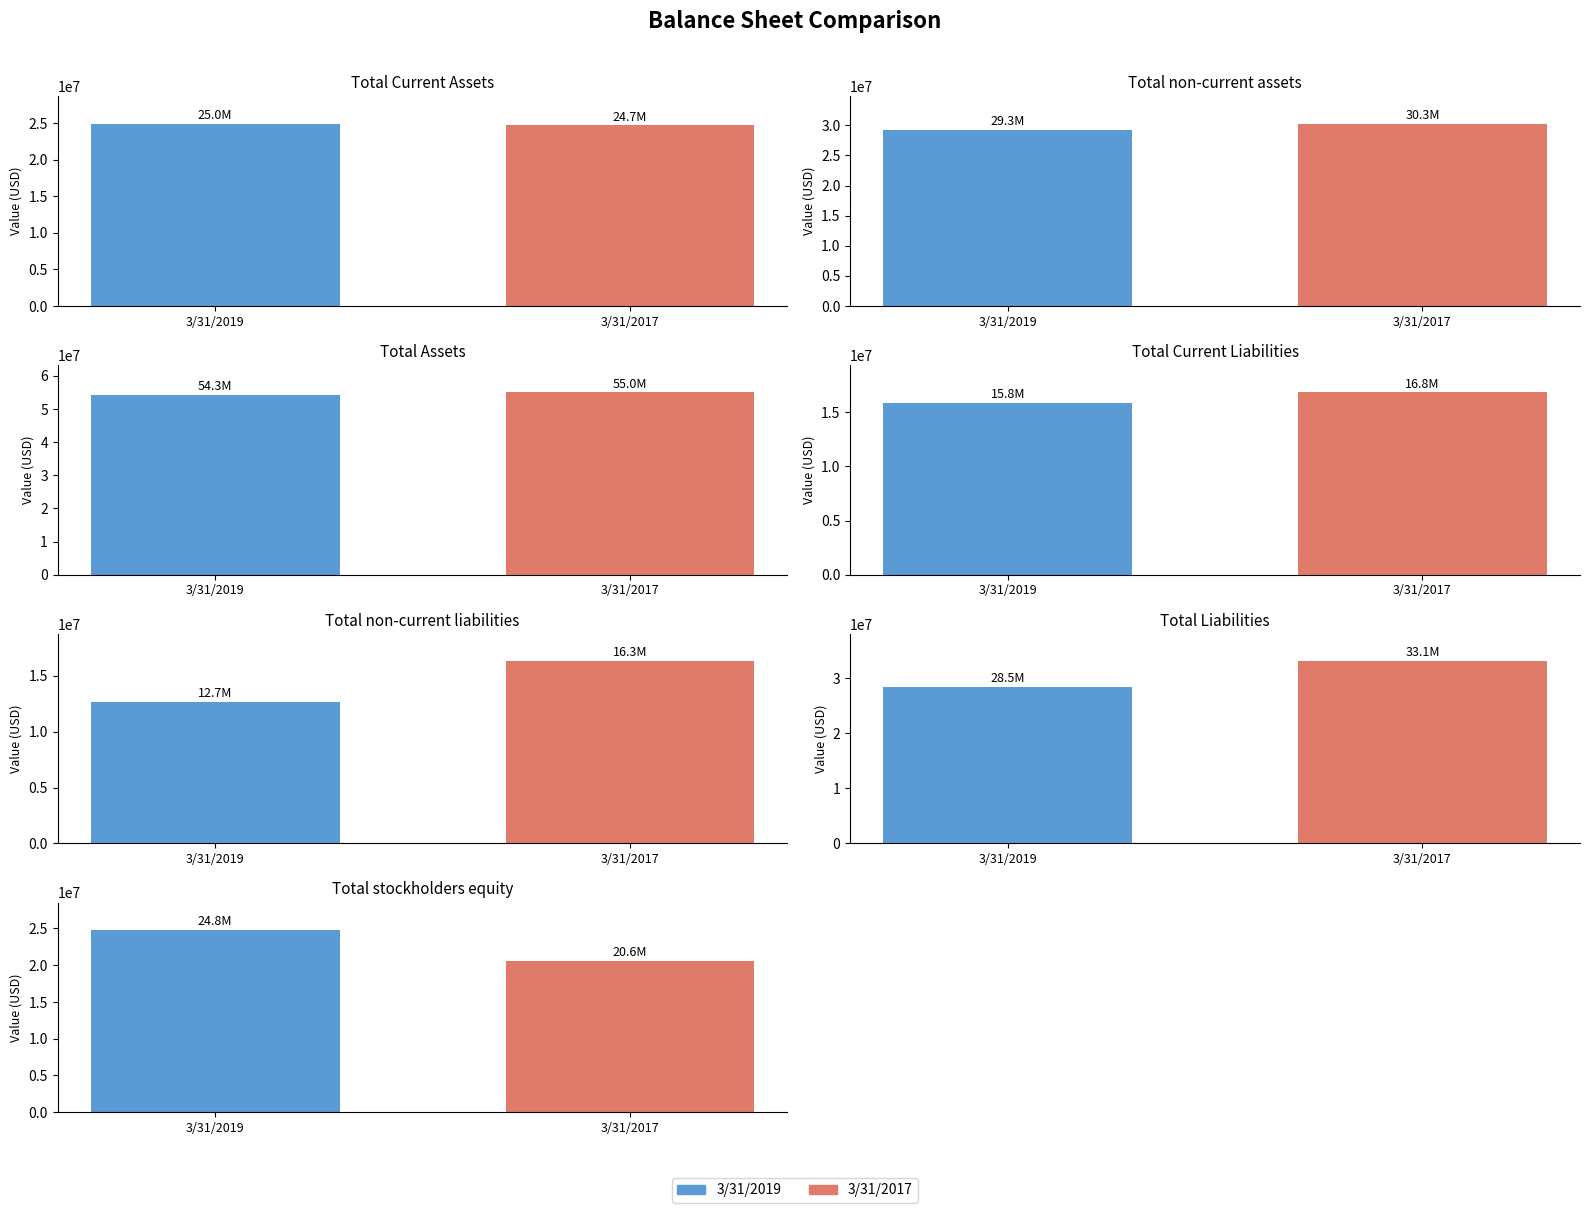

What is the highest value of the 3/31/2019 series?

54266000